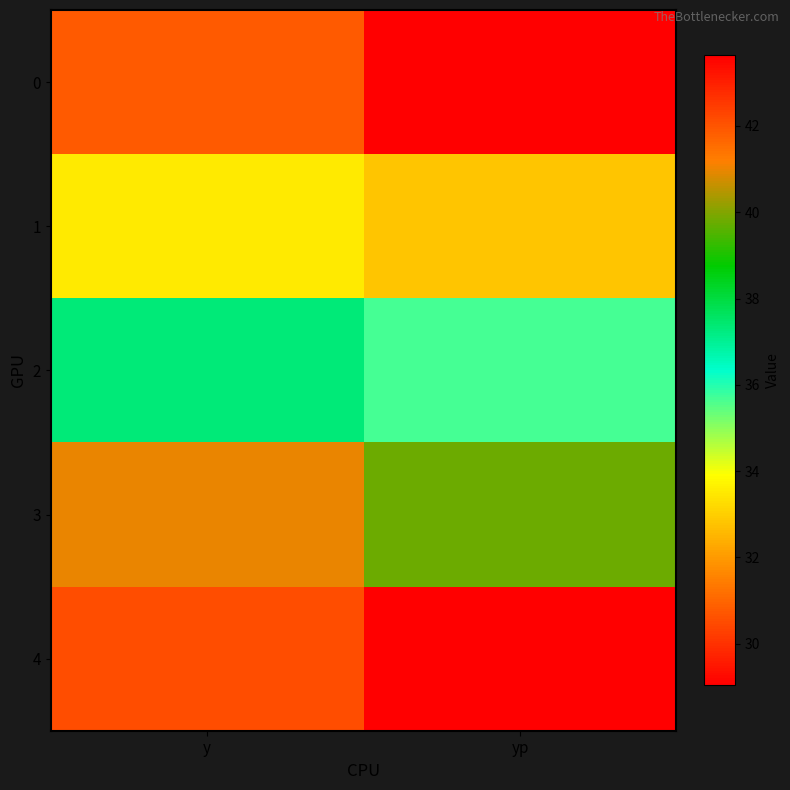

Reading right to left, extract all data points from this chart.

0: yp=29.0	y=30.8
1: yp=32.8	y=33.5
2: yp=35.7	y=37.3
3: yp=39.8	y=41.0
4: yp=43.6	y=42.1